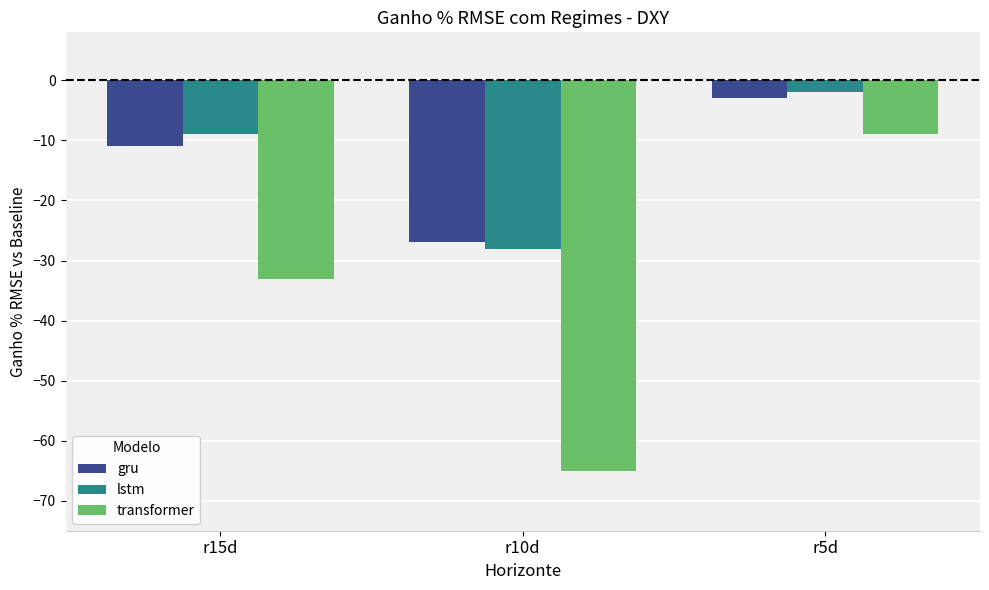

How many categories are shown in the chart?

3